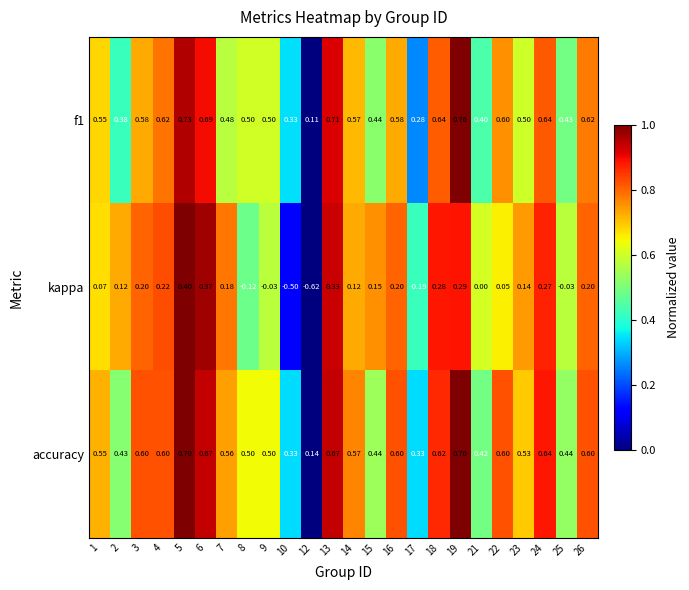

Between 14 and 25, which series saw the biggest shift?

kappa